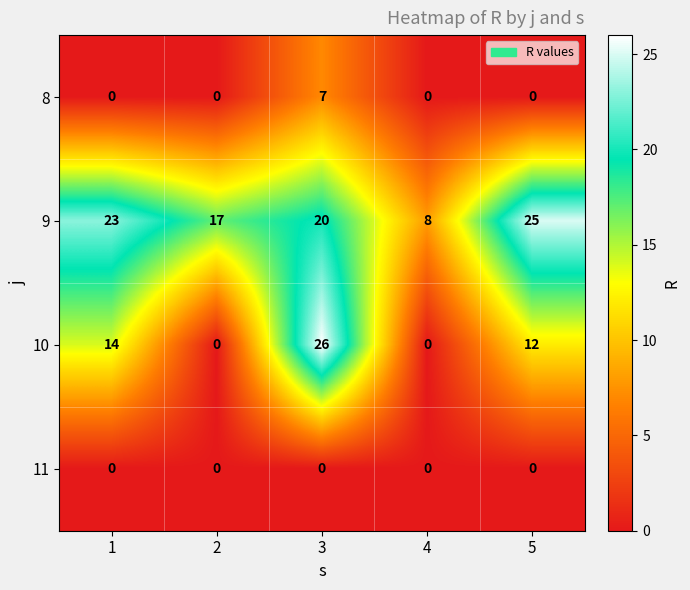

Reading left to right, what are all the values shown in this chart?

8: 0	0	7	0	0
9: 23	17	20	8	25
10: 14	0	26	0	12
11: 0	0	0	0	0